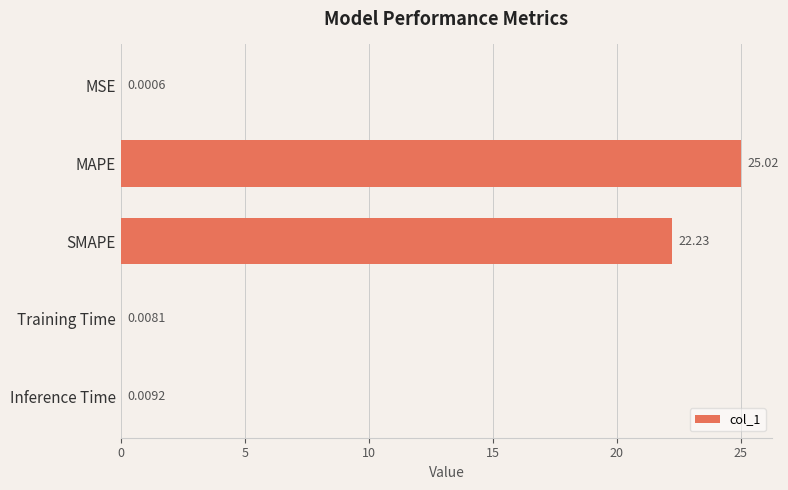

At which category does the chart reach its peak across all series?

MAPE